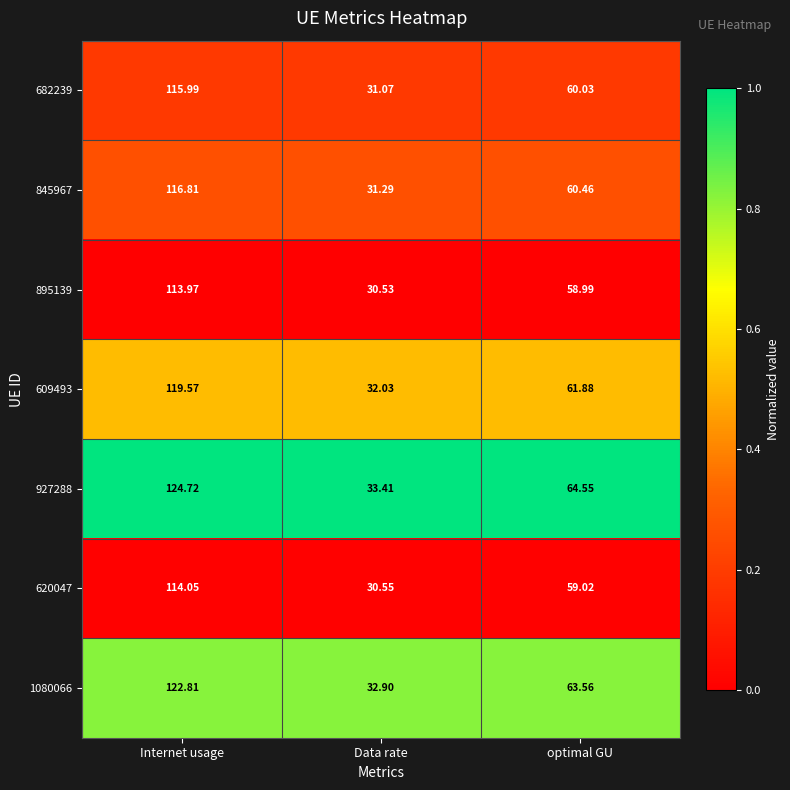

How many data points does each series have?

3